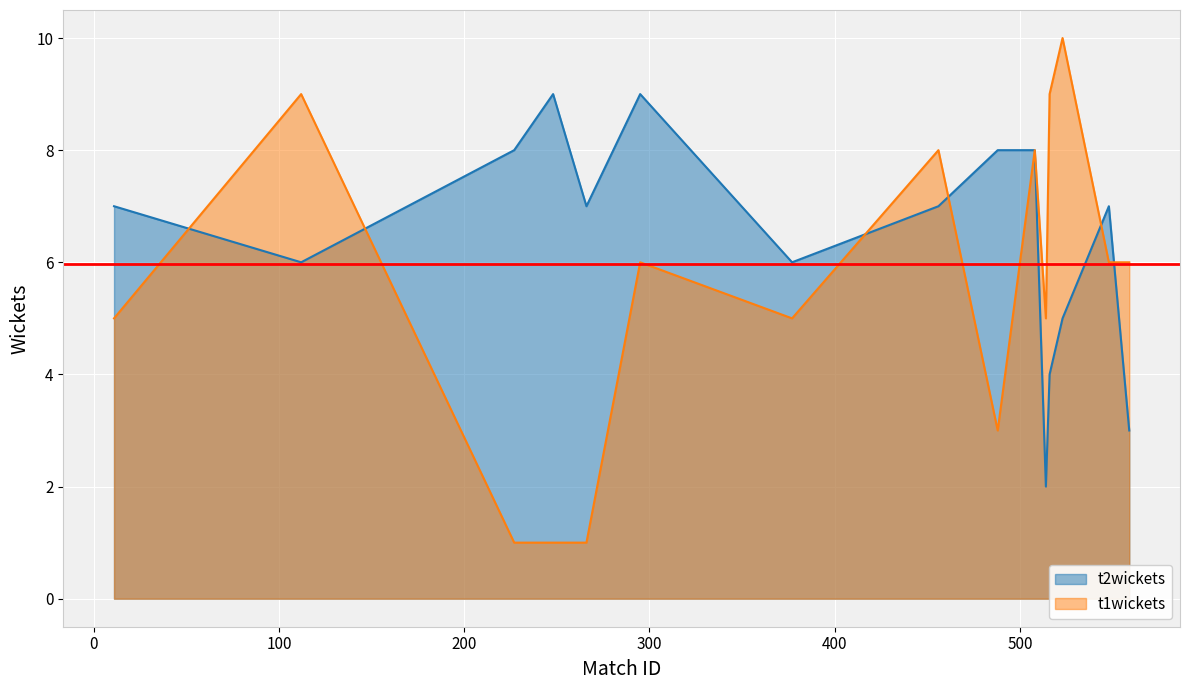

Rank the series at 523 from lowest to highest value.

t2wickets, t1wickets